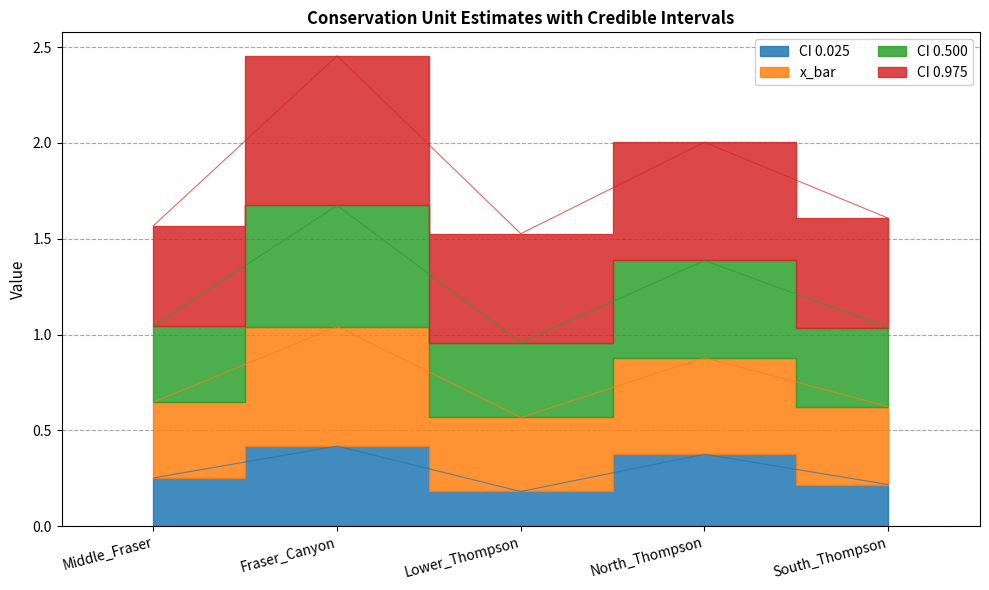

Count the CI_0.025 values in the range 0 to 1.

5